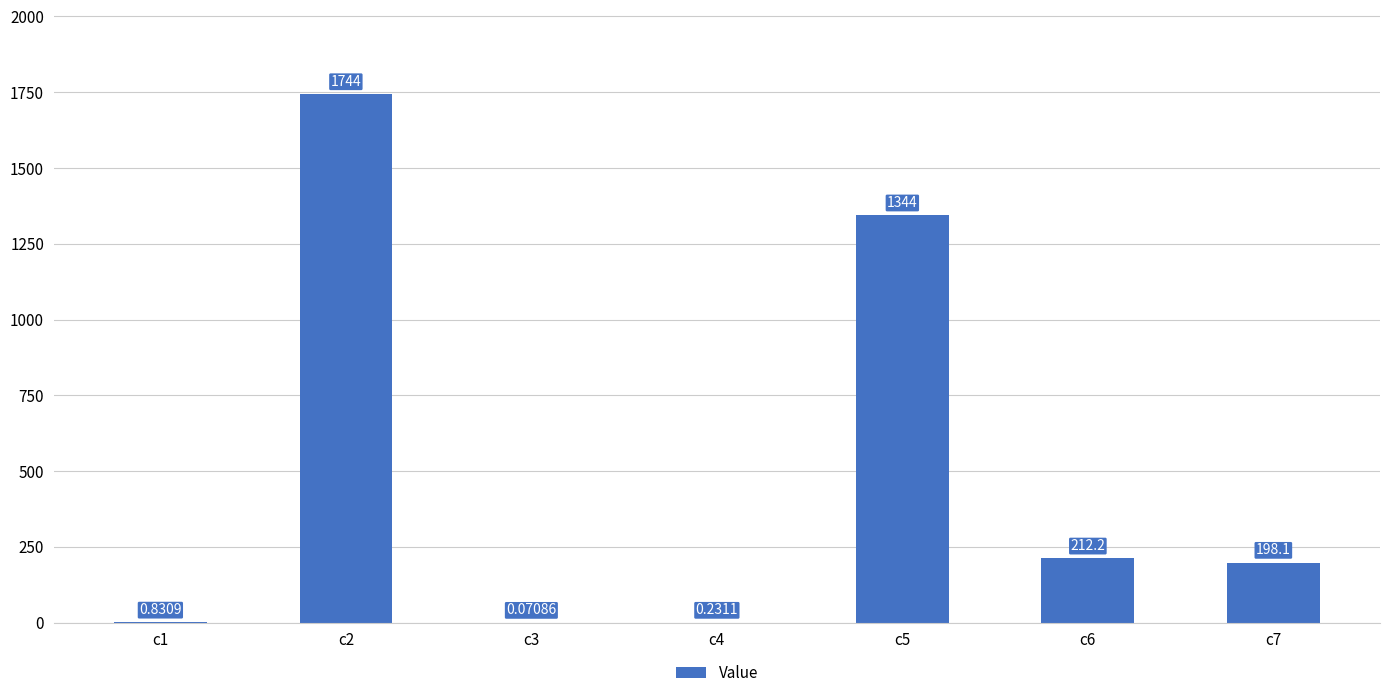

Between c2 and c6, which is larger?

c2